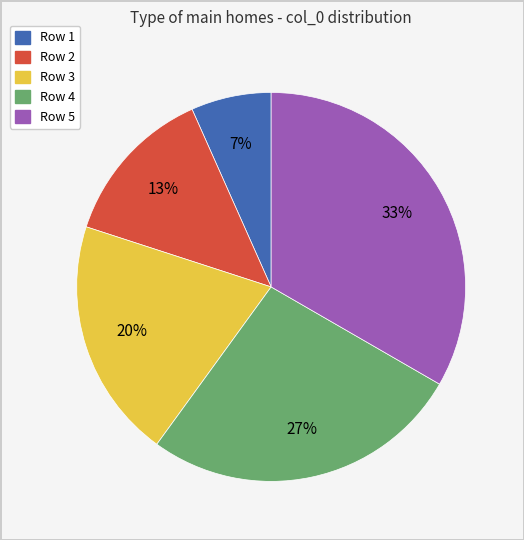

The Row 5 slice represents 43% of the pie. True or false?

False